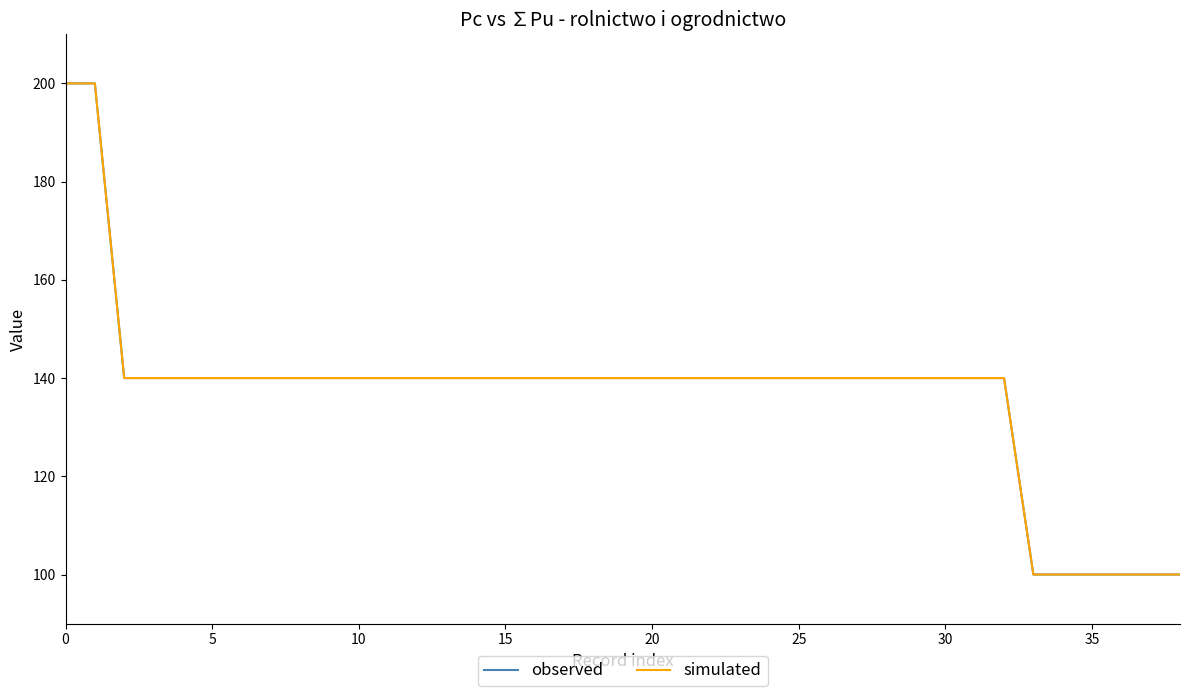

What is the minimum value shown in the chart?

100.0